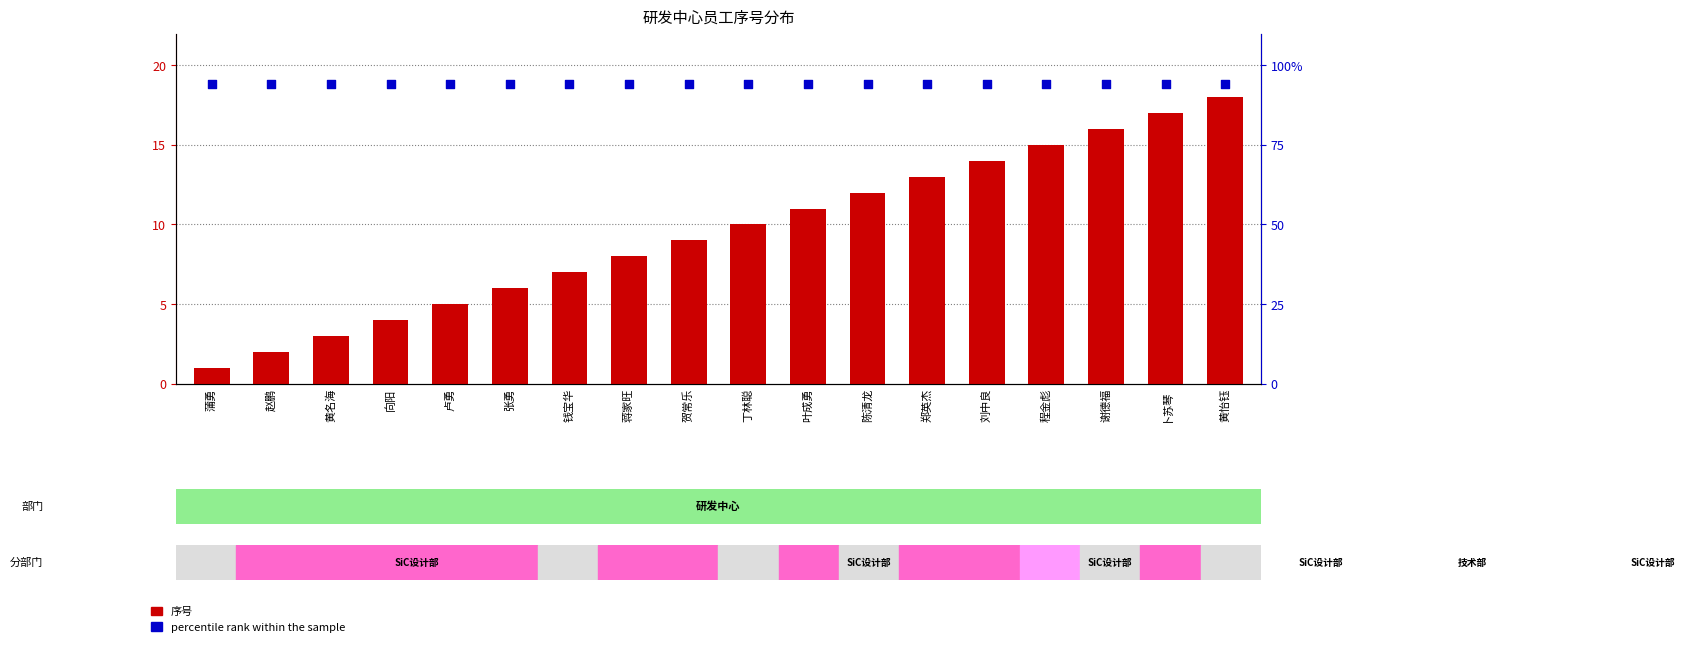

Which series contains the lowest Y value?

序号